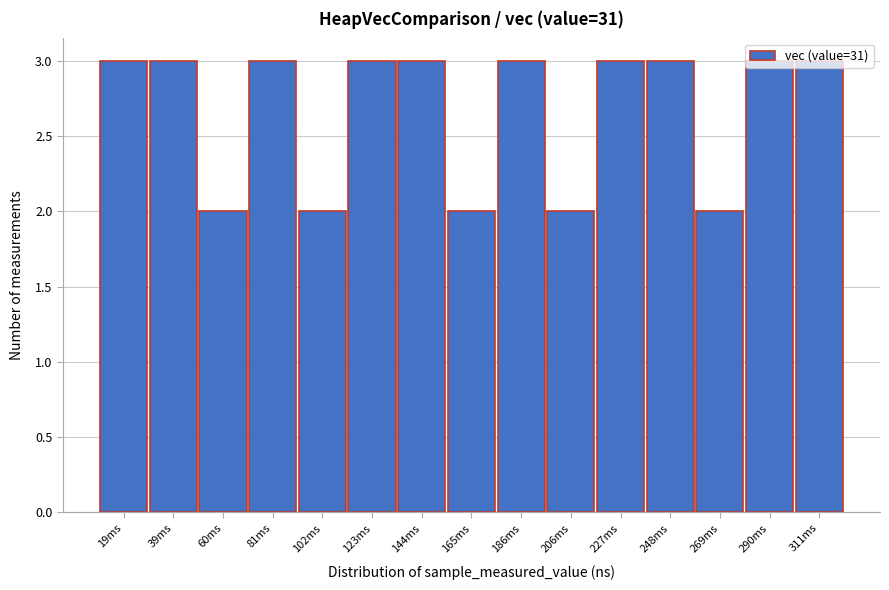

Reading left to right, list every bar in this chart as the range it spans on the x-axis followed by its height. Neither the bar edges nor the heights are printed on the chart, so give them approximately, as read against the axes.

10 to 30: 3
30 to 50: 3
50 to 70: 2
70 to 90: 3
90 to 110: 2
110 to 135: 3
135 to 155: 3
155 to 175: 2
175 to 195: 3
195 to 215: 2
215 to 240: 3
240 to 260: 3
260 to 280: 2
280 to 300: 3
300 to 320: 3